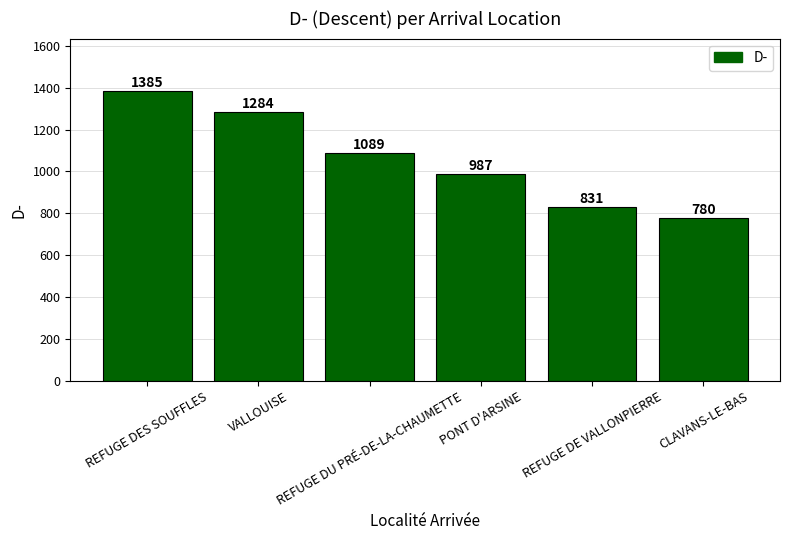

What is the minimum value shown in the chart?

780